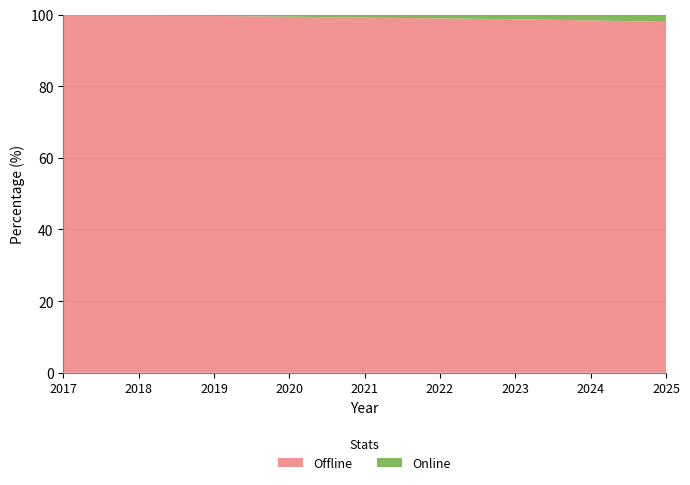

Reading right to left, what are all the values shown in this chart?

Offline: 2025=97.9	2024=98.4	2023=98.7	2022=98.9	2021=99.1	2020=99.4	2019=99.6	2018=99.7	2017=99.7
Online: 2025=2.1	2024=1.6	2023=1.3	2022=1.1	2021=0.9	2020=0.6	2019=0.4	2018=0.3	2017=0.3